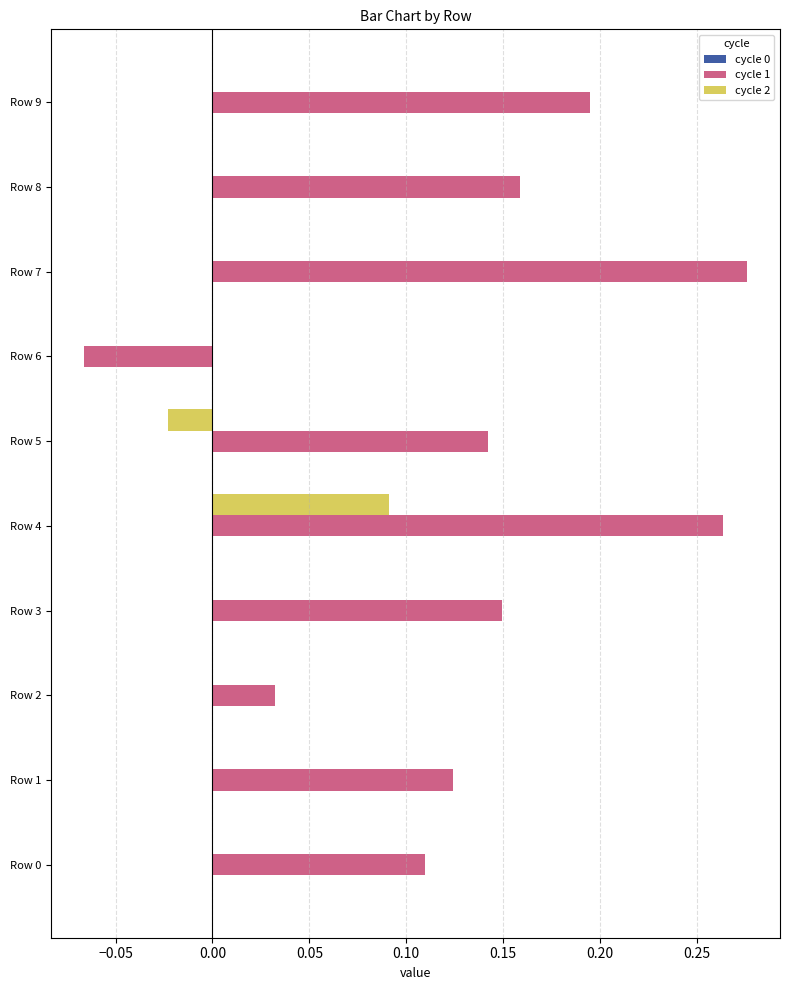

Which series has the largest total across all categories?

cycle 1